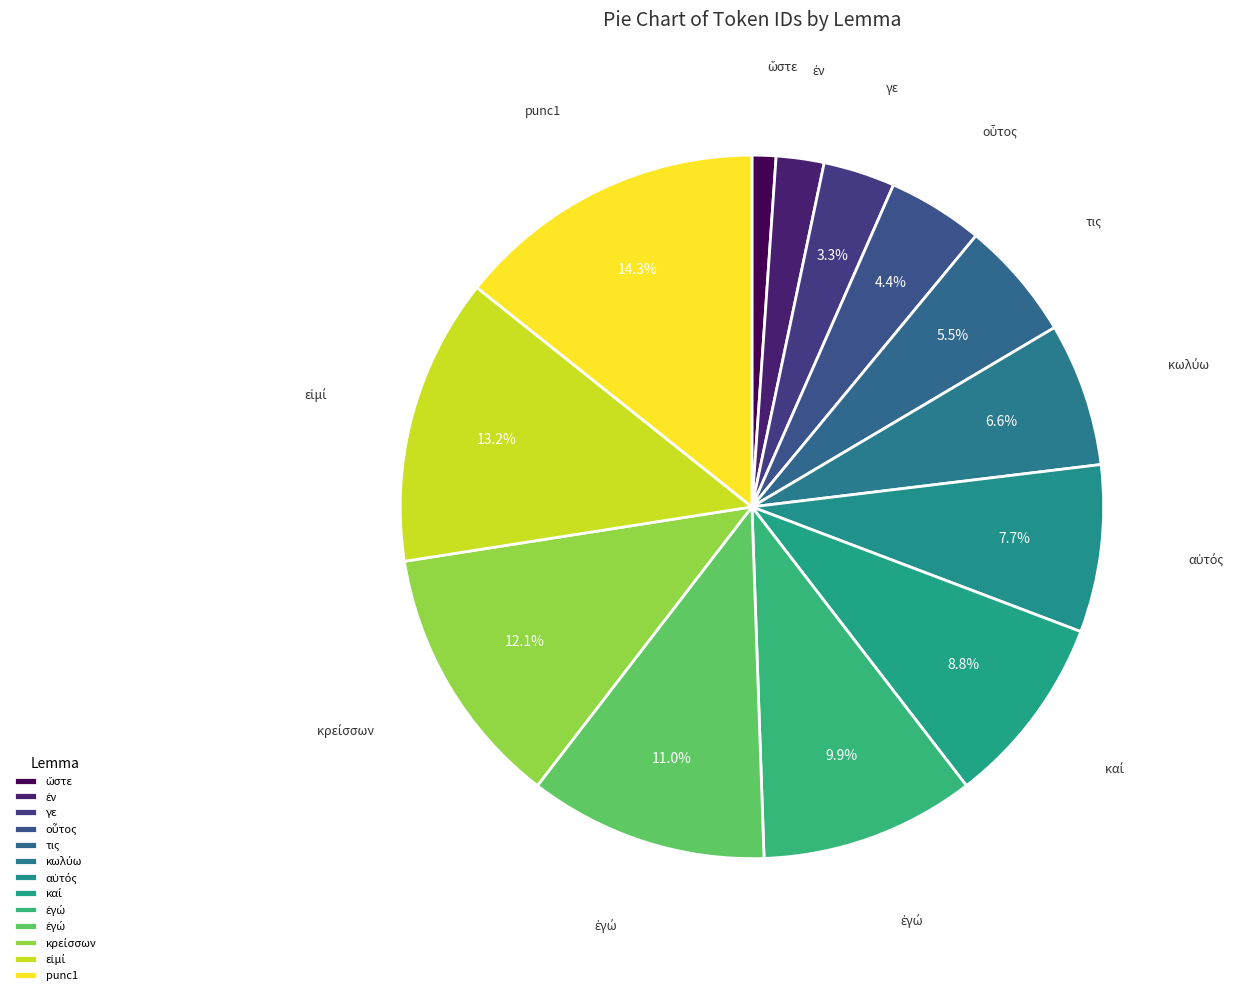

How many slices are in this pie chart?

13